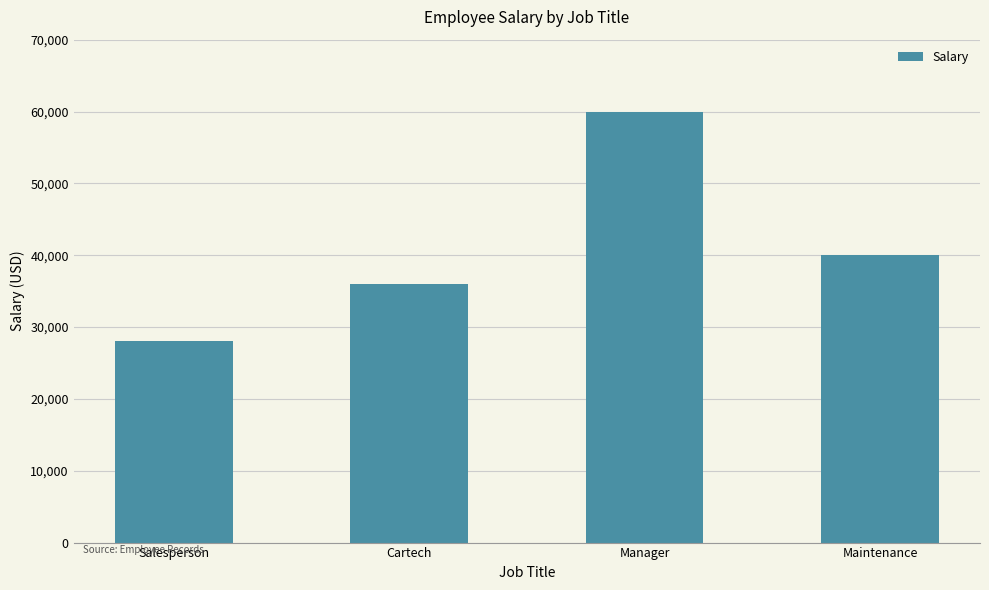

What is the greatest value displayed?

60000